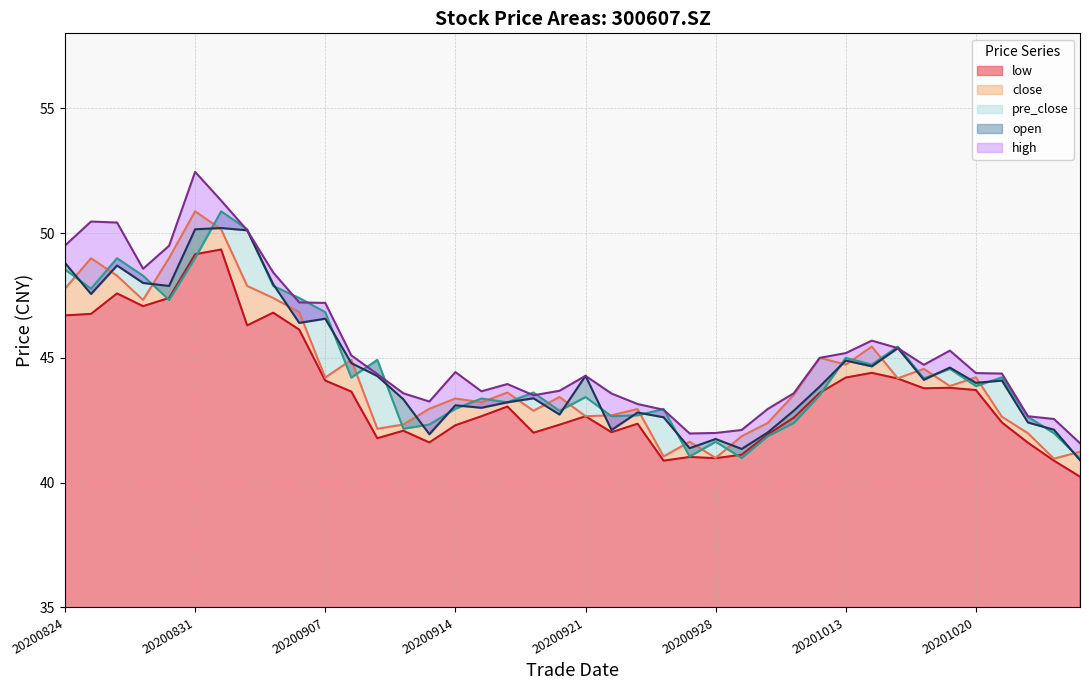

In pre_close (line), how many points are higher than both neighbors (excluding endpoints)?

12